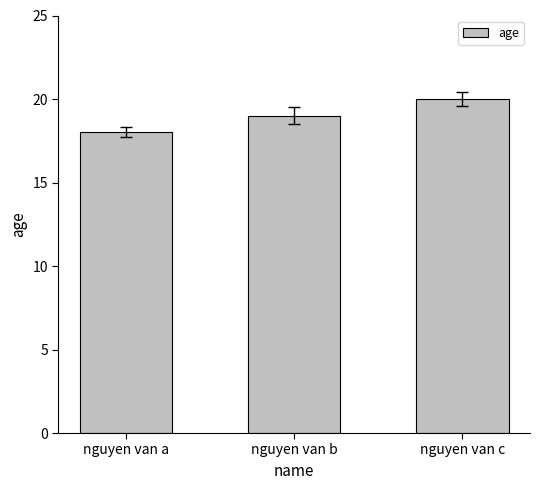

List the labels in order of value, largest first.

nguyen van c, nguyen van b, nguyen van a